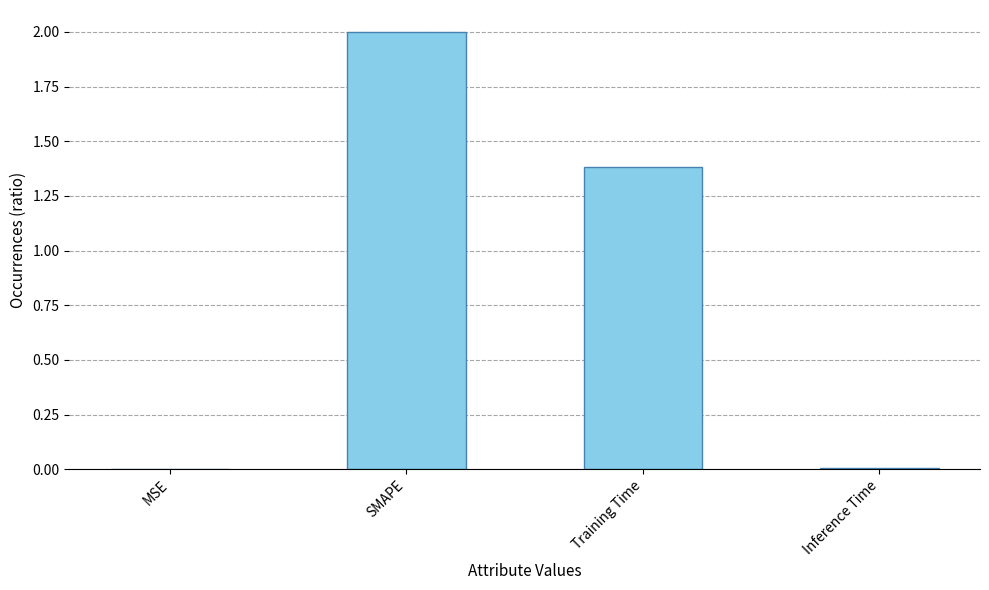

What is the sum of all values?

3.4